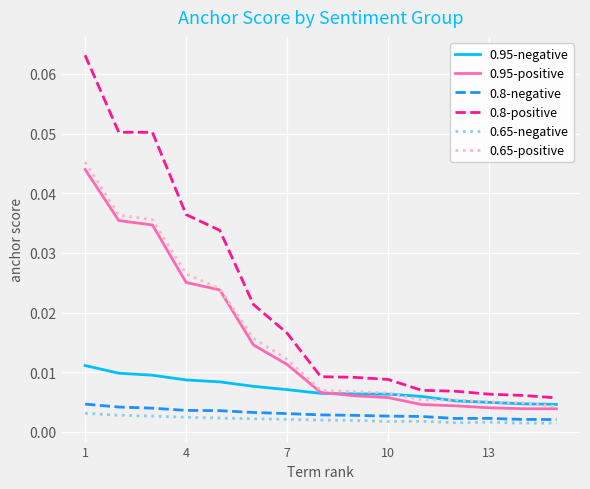

Which series has the largest total across all categories?

0.8-positive